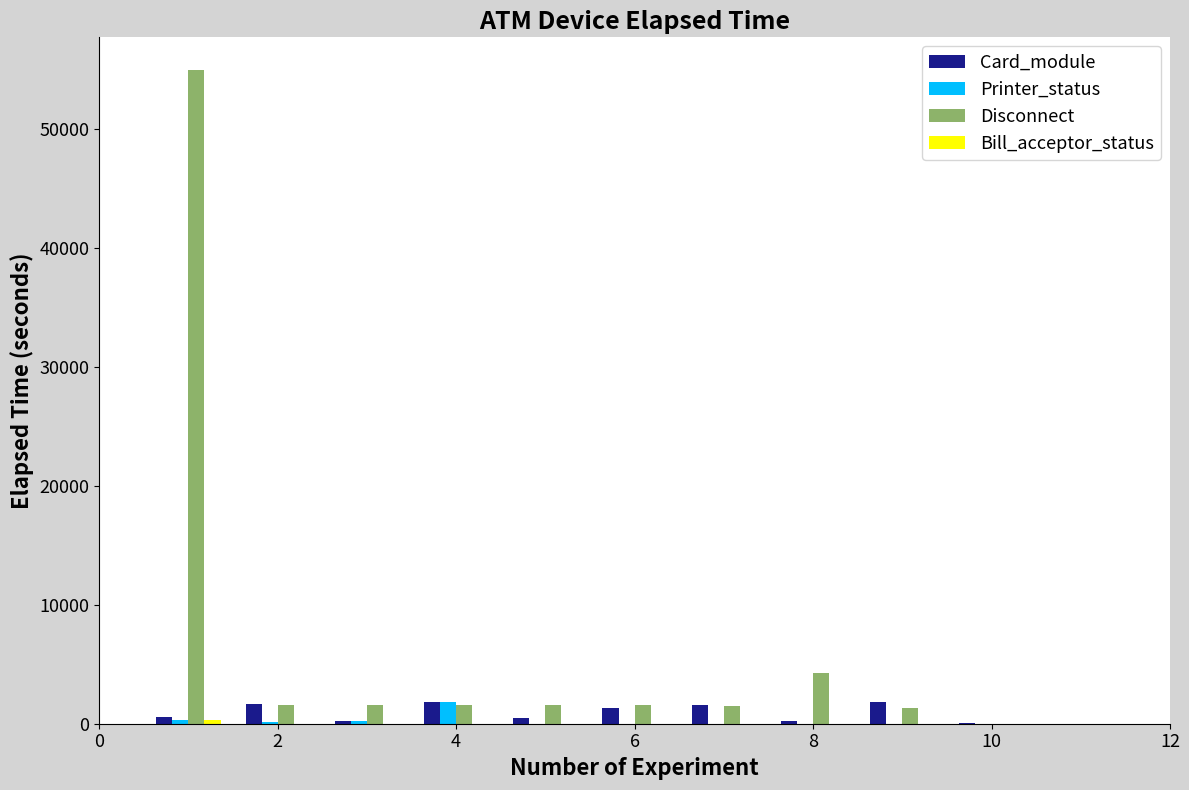

What is the maximum value for Disconnect?

54915